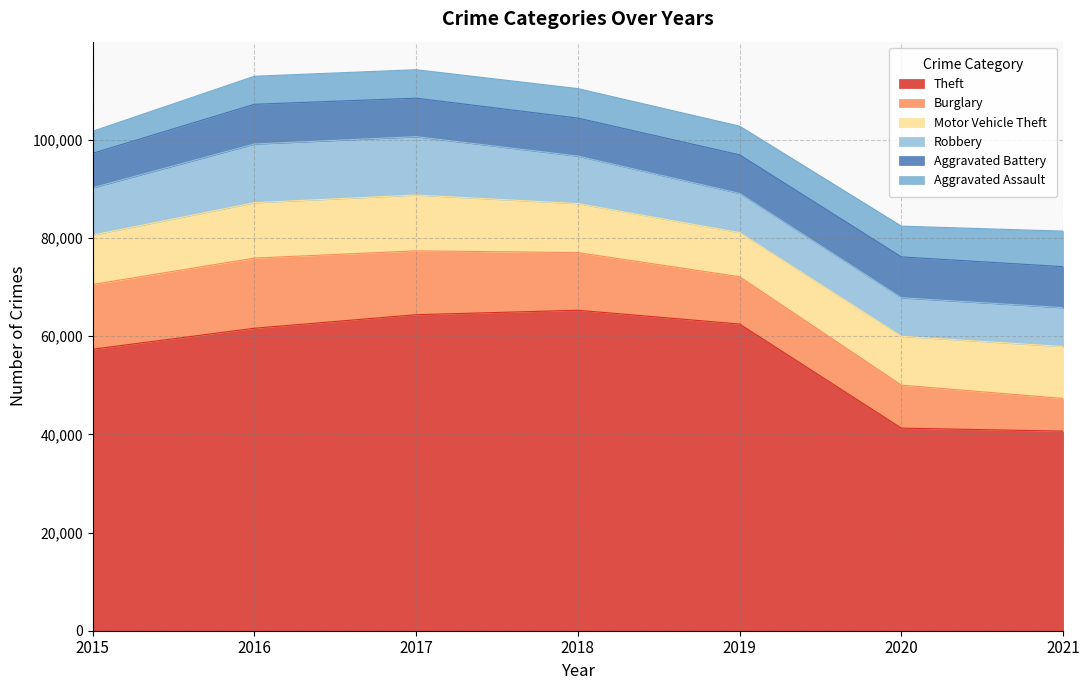

True or false: Aggravated Battery and Motor Vehicle Theft intersect in this chart.

False